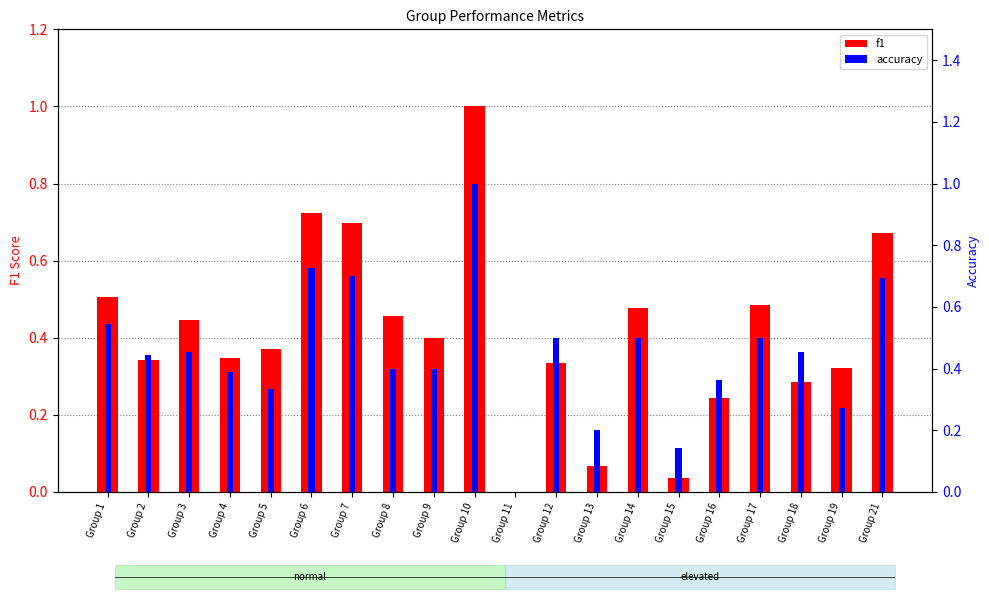

At how many categories does at least one series exceed 0?

19